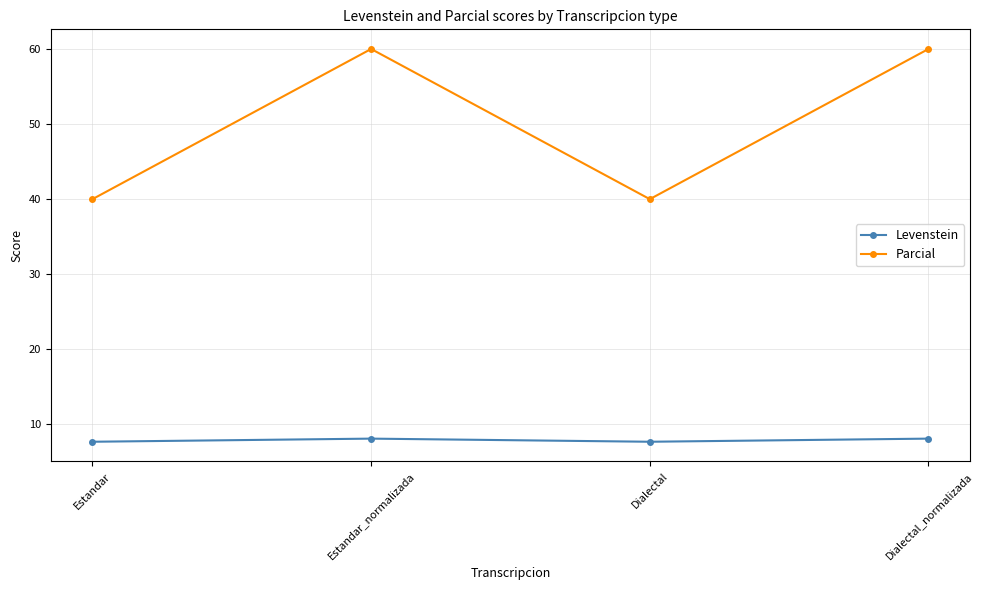

Reading left to right, what are all the values shown in this chart?

Levenstein: 7.7	8.1	7.7	8.1
Parcial: 40.0	60.0	40.0	60.0